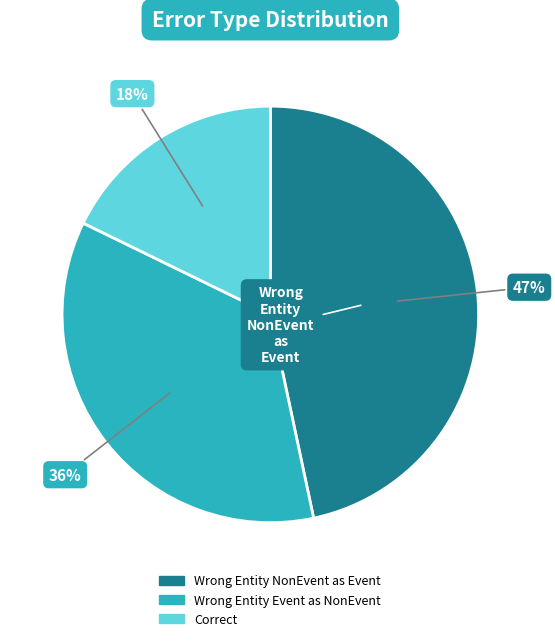

To the nearest percent, what is the difference between the largest and smallest slice percentages?

29%